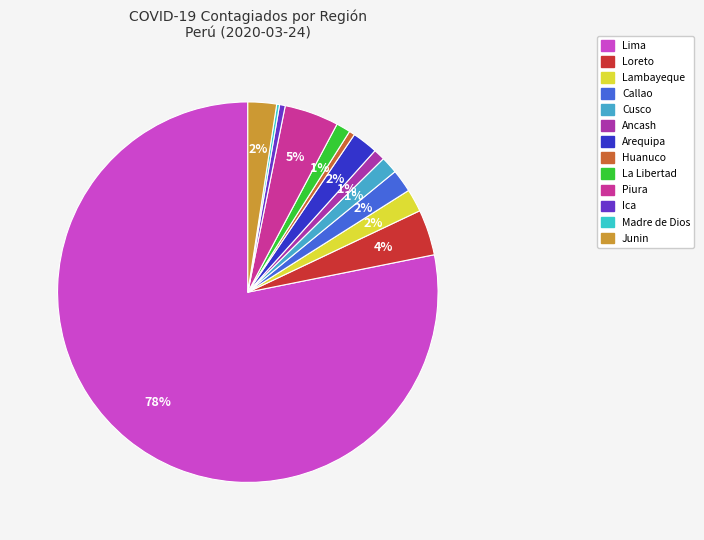

To the nearest percent, what percentage of the pie is Lambayeque?

2%